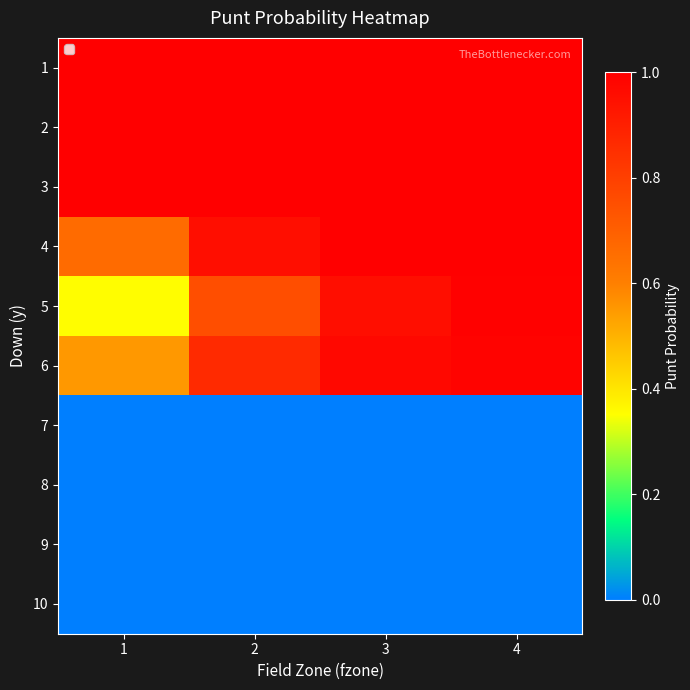

How many data points does each series have?

4